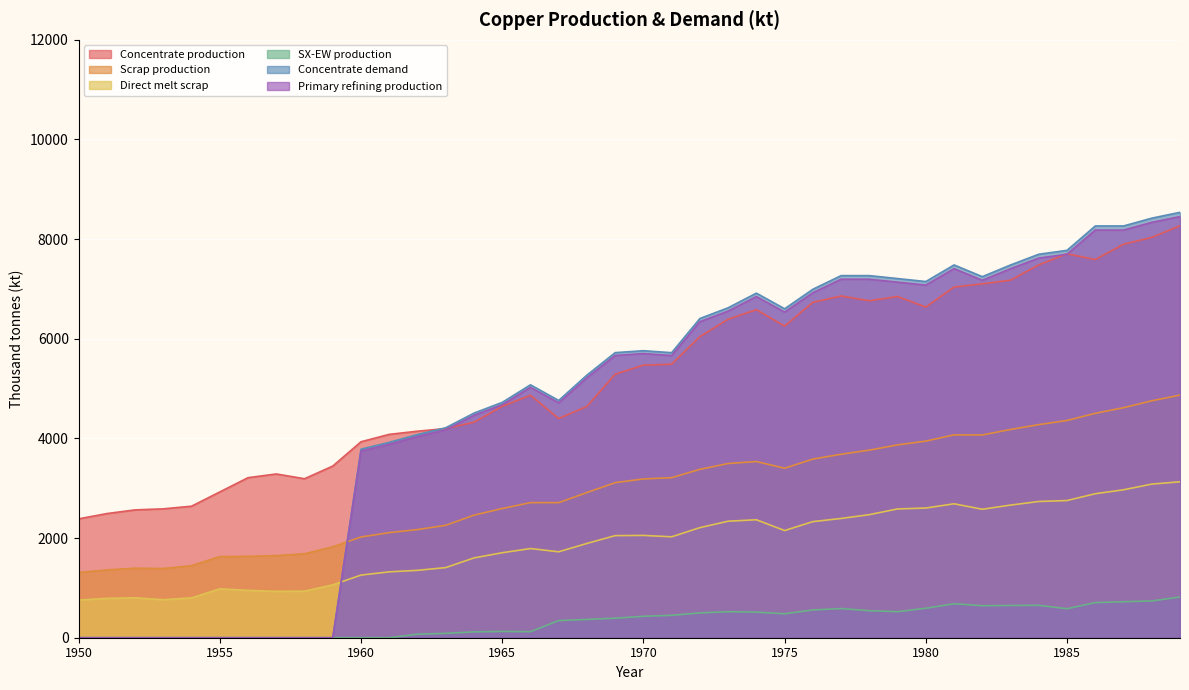

Reading left to right, extract all data points from this chart.

Concentrate production: 2385.7	2491.7	2565.9	2587.0	2639.9	2926.2	3212.5	3286.6	3191.1	3445.6	3933.3	4081.7	4145.3	4198.2	4325.4	4643.5	4866.1	4399.4	4643.2	5290.1	5470.3	5491.4	6042.8	6392.7	6583.5	6254.7	6731.9	6859.0	6763.5	6848.3	6636.1	7039.0	7102.6	7176.7	7484.2	7706.8	7590.1	7897.6	8035.4	8268.6
Scrap production: 1308.7	1361.0	1395.2	1388.9	1446.5	1627.9	1633.0	1647.9	1684.8	1824.9	2021.8	2109.3	2171.0	2256.0	2460.1	2593.1	2711.5	2710.9	2913.9	3112.3	3186.9	3212.0	3379.8	3496.4	3536.5	3401.8	3585.5	3682.6	3765.3	3870.2	3946.5	4071.8	4069.4	4180.1	4276.9	4360.8	4503.9	4616.8	4755.4	4869.5
Direct melt scrap: 756.1	790.0	801.3	762.9	799.0	981.9	950.2	929.9	934.5	1060.8	1257.2	1322.0	1352.5	1407.5	1601.7	1705.9	1789.6	1724.8	1892.4	2049.2	2053.6	2025.4	2209.6	2338.6	2367.6	2150.8	2330.2	2393.6	2470.2	2584.9	2603.1	2688.1	2578.2	2661.8	2734.3	2753.6	2890.1	2969.1	3083.2	3130.0
SX-EW production: 0.0	0.0	0.0	0.0	0.0	0.0	0.0	0.0	0.0	0.0	0.0	0.0	70.7	87.8	117.6	125.5	120.9	343.6	366.8	391.9	429.7	449.6	498.2	522.3	513.5	480.3	557.1	585.0	542.5	522.7	590.9	682.0	642.4	647.3	650.8	581.2	704.9	722.4	737.6	817.4
Concentrate demand: 0.0	0.0	0.0	0.0	0.0	0.0	0.0	0.0	0.0	0.0	3784.0	3920.8	4077.3	4214.1	4507.9	4723.2	5075.7	4761.7	5271.1	5721.7	5760.6	5721.0	6406.9	6622.2	6915.9	6601.9	6993.7	7267.8	7267.5	7208.3	7149.1	7482.1	7246.5	7481.4	7696.7	7774.8	8264.6	8264.3	8420.8	8538.1
Primary refining production: 0.0	0.0	0.0	0.0	0.0	0.0	0.0	0.0	0.0	0.0	3746.1	3881.6	4036.6	4172.0	4462.8	4675.9	5025.0	4714.0	5218.4	5664.5	5703.0	5663.8	6342.8	6556.0	6846.8	6535.9	6923.7	7195.1	7194.8	7136.2	7077.6	7407.3	7174.0	7406.6	7619.8	7697.0	8182.0	8181.7	8336.6	8452.7